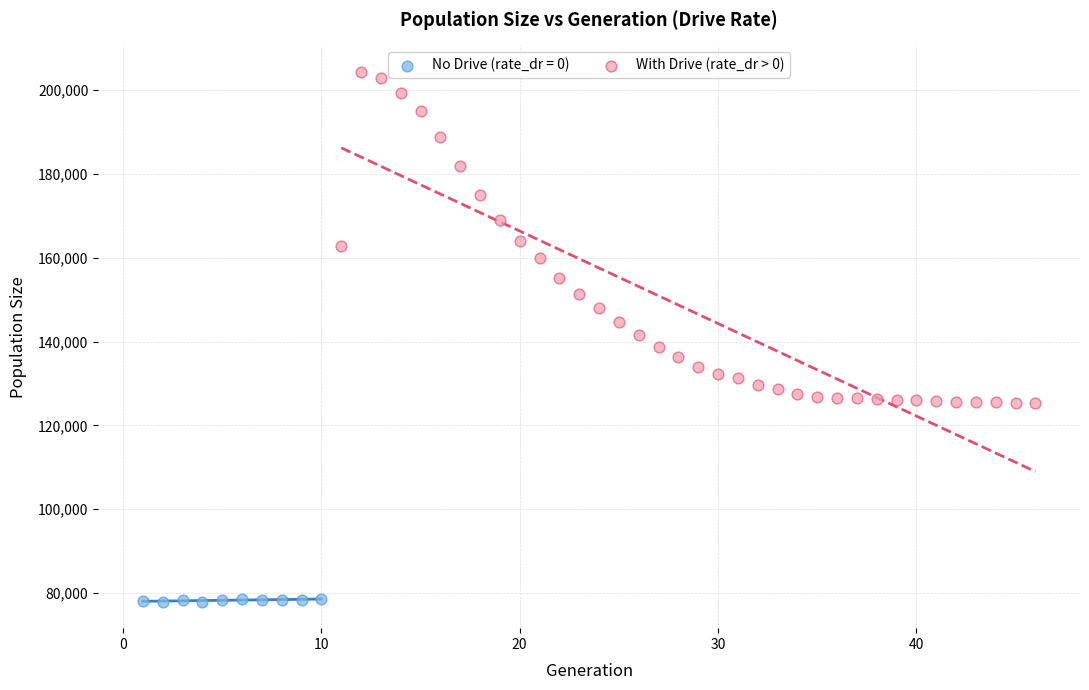

Which series reaches the maximum Y coordinate?

With Drive (rate_dr > 0)